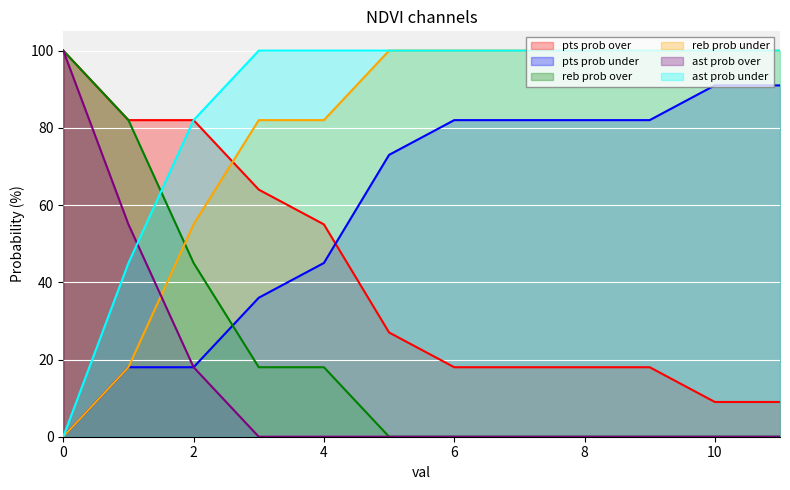

True or false: pts prob over and ast prob over intersect in this chart.

False